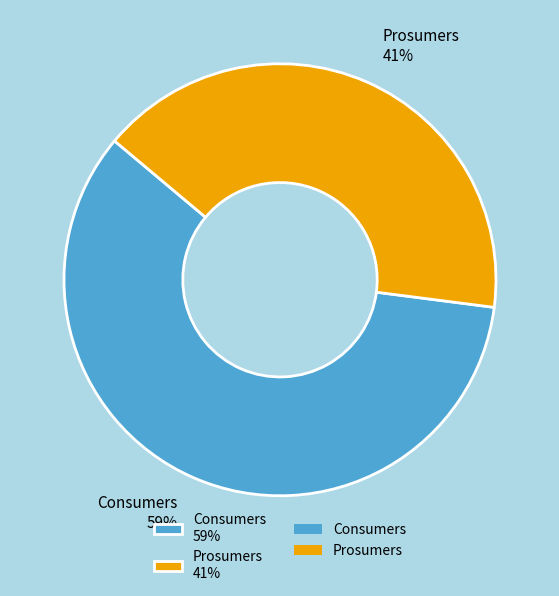

How many segments does this pie chart have?

2